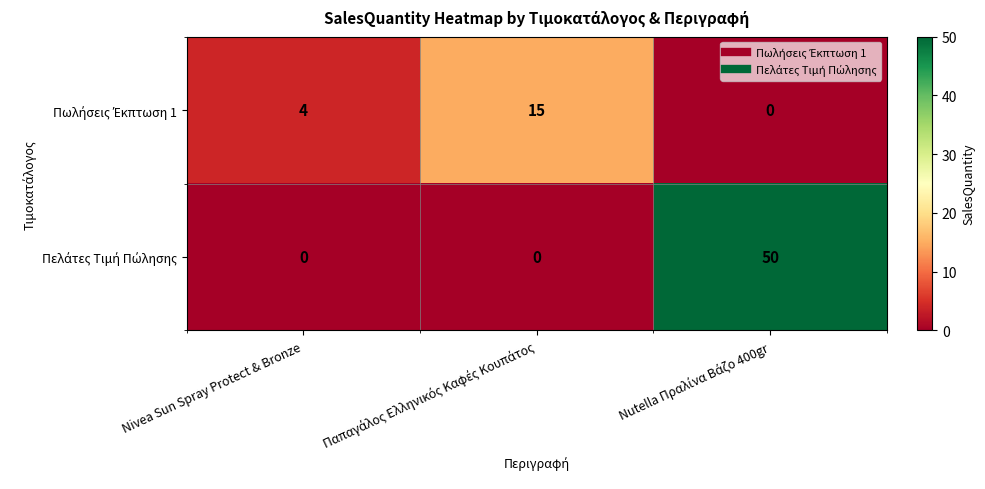

What is the greatest value displayed?

50